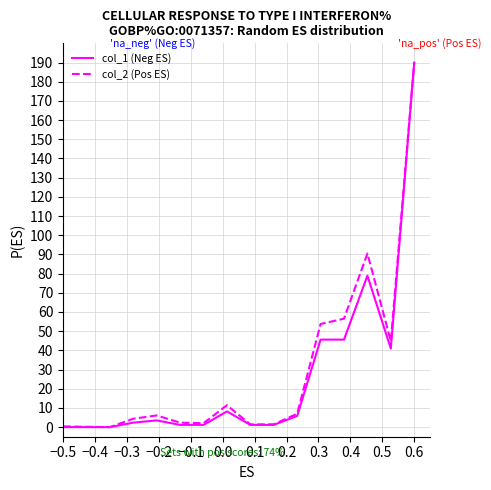

What are all the series names shown in the legend?

col_1 (Neg ES), col_2 (Pos ES)